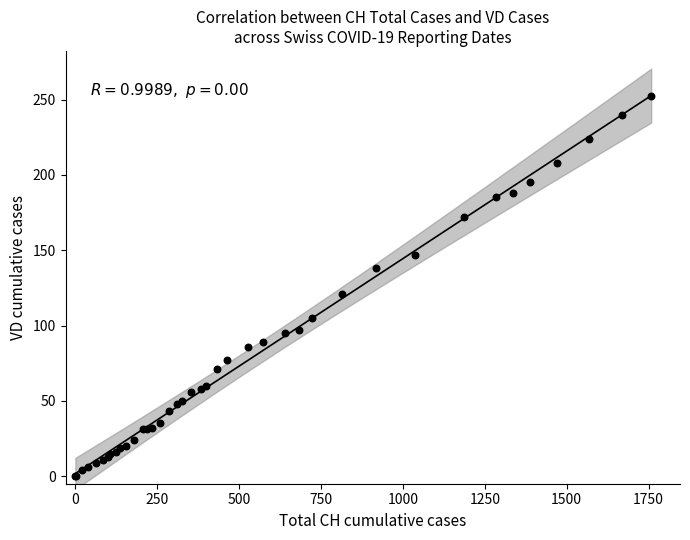

What Y value in the scatter plot is closest to 126?

121